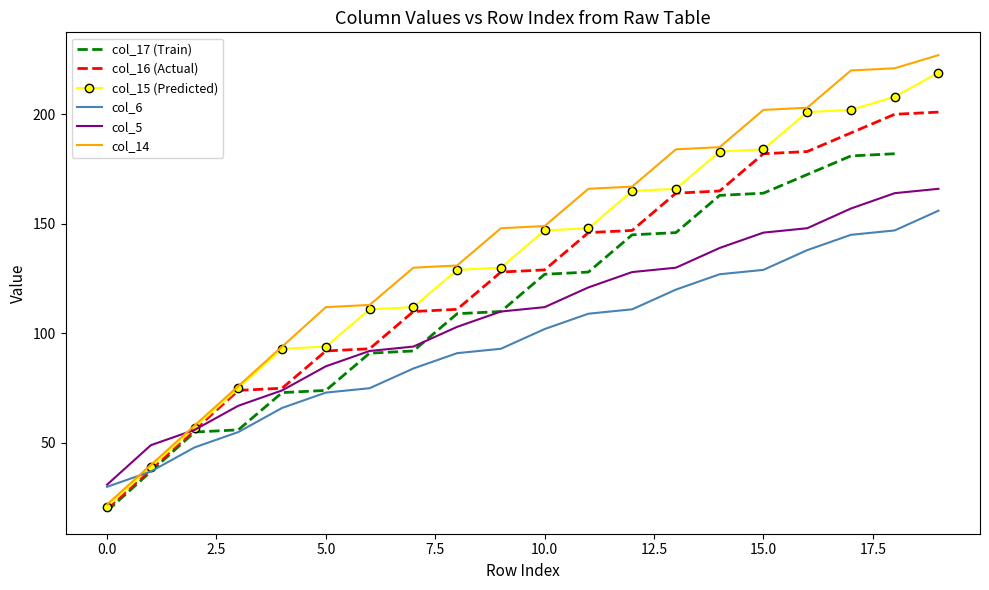

What is the maximum value for col_14?

227